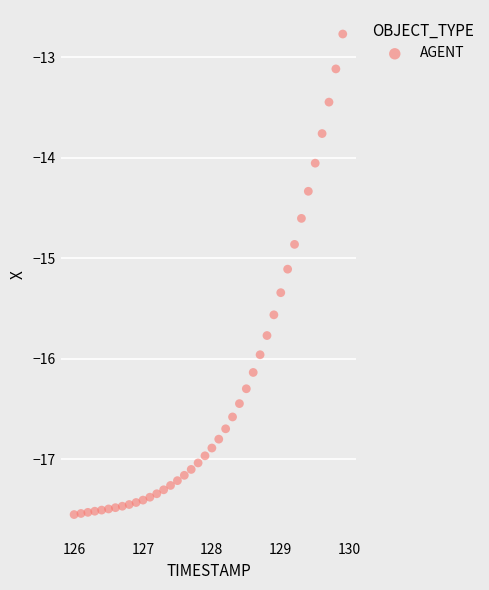

What is the range of Y values (max minus min)?

4.8